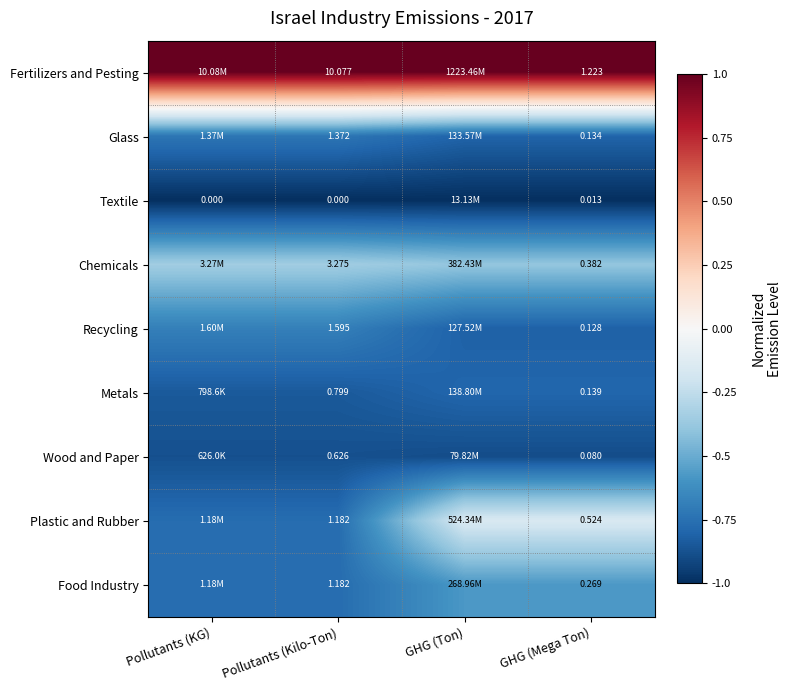

Which series has the largest total across all categories?

Fertilizers and Pesting